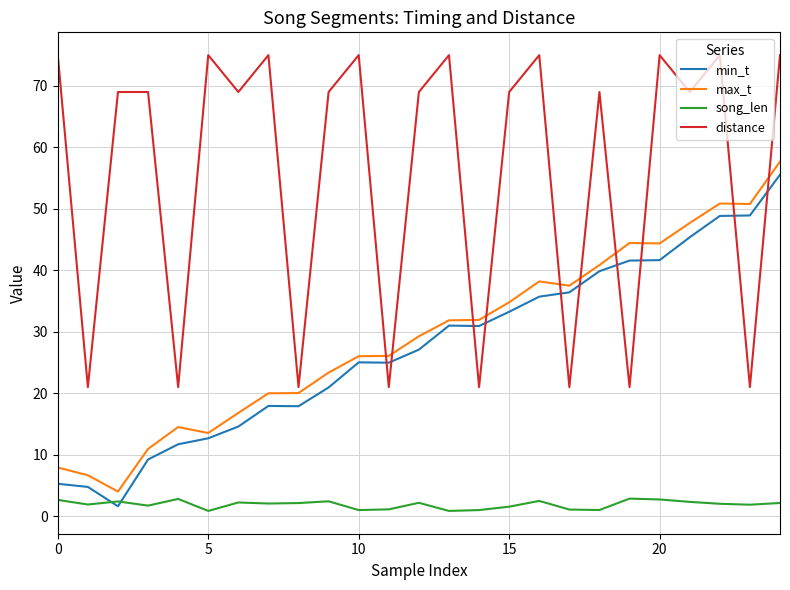

Which series has the largest range (max minus min)?

distance